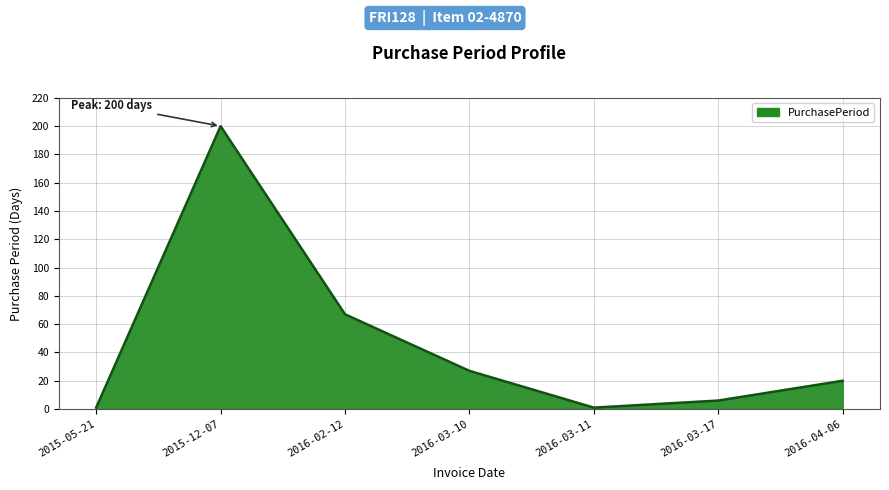

Between 2016-04-06 and 2016-02-12, which is larger?

2016-02-12